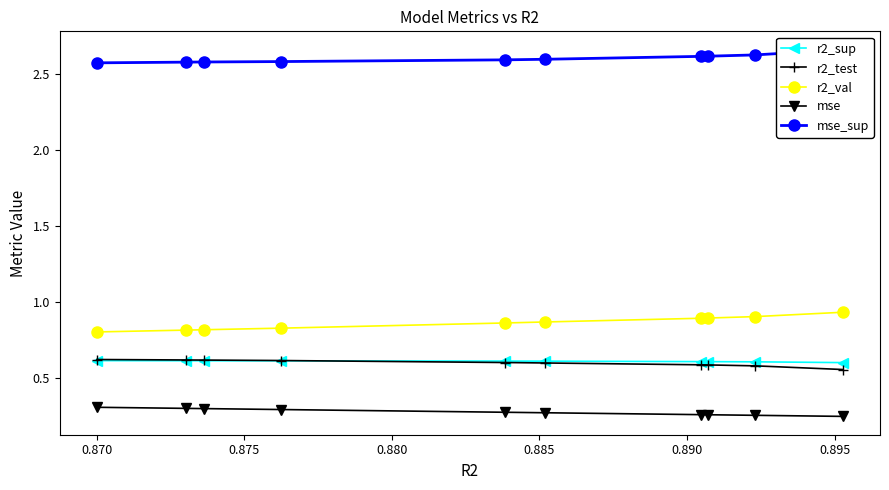

How many r2_test values are between 0 and 1?

10